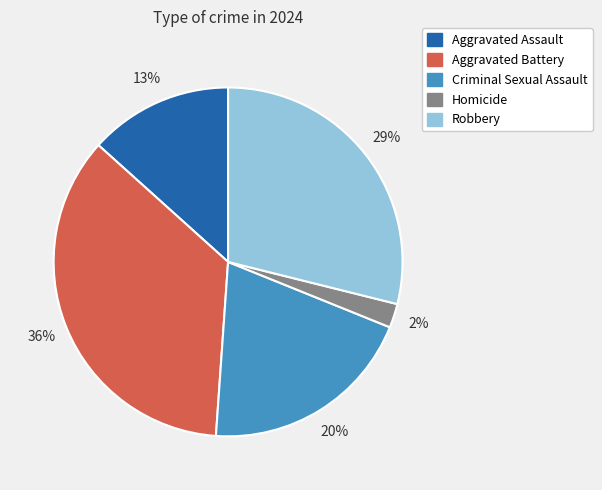

Is it true that Criminal Sexual Assault is 20% of the pie?

True